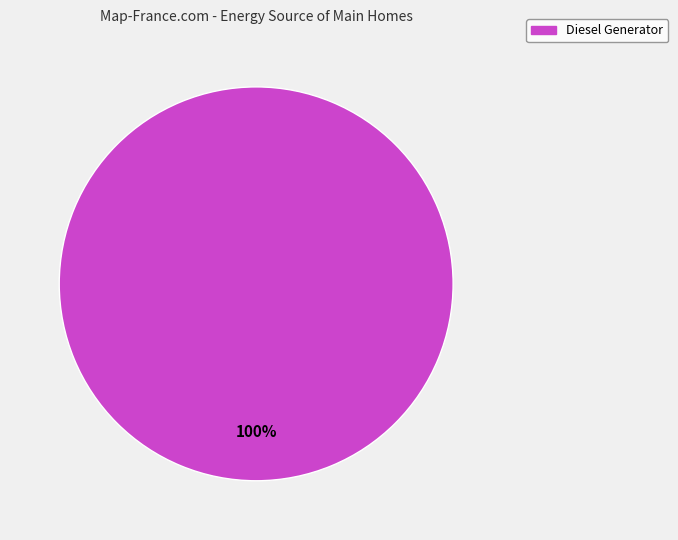

Is there any slice that represents more than half of the pie?

Yes